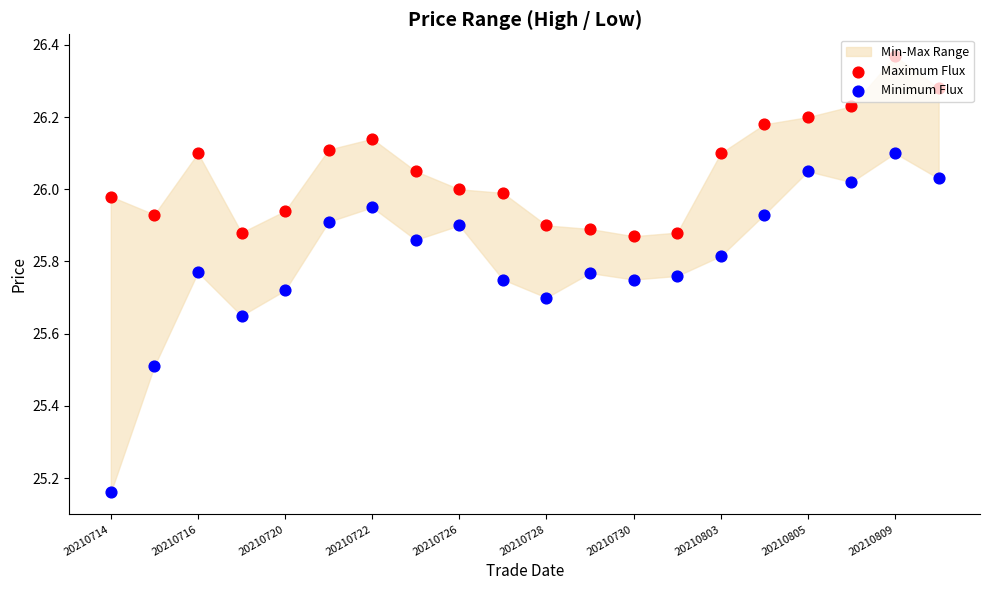

Which series has the largest total across all categories?

Maximum Flux